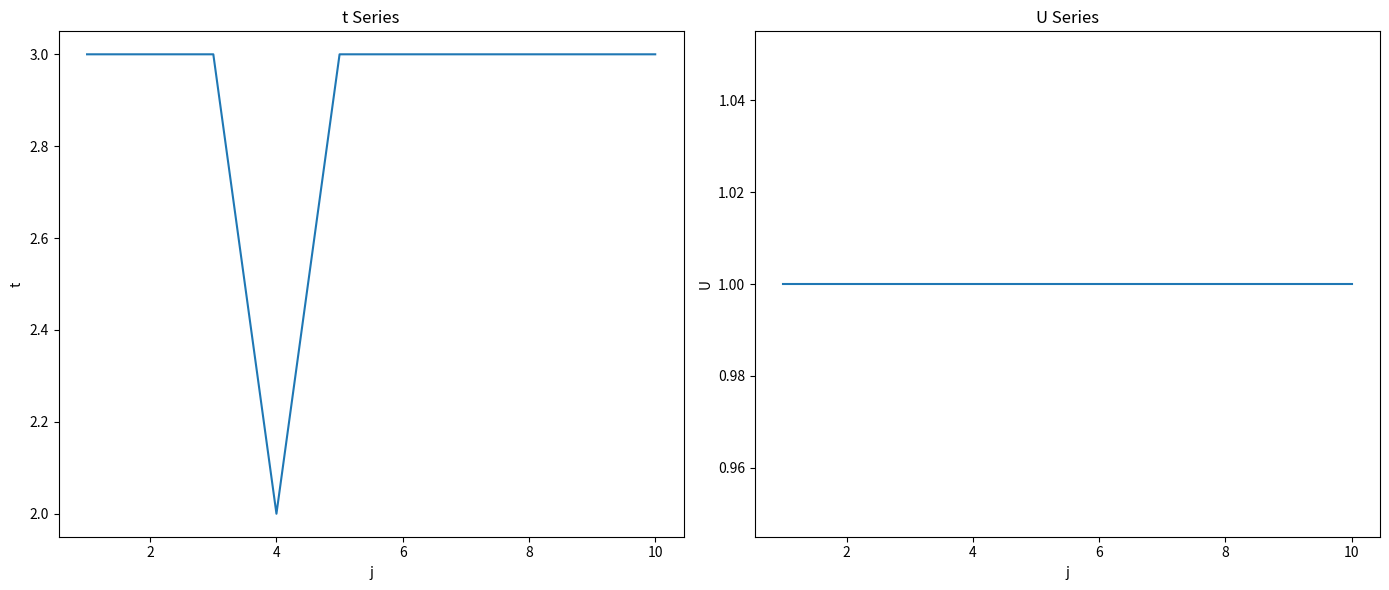

What is the value of the U point at the 4th from the left?

1